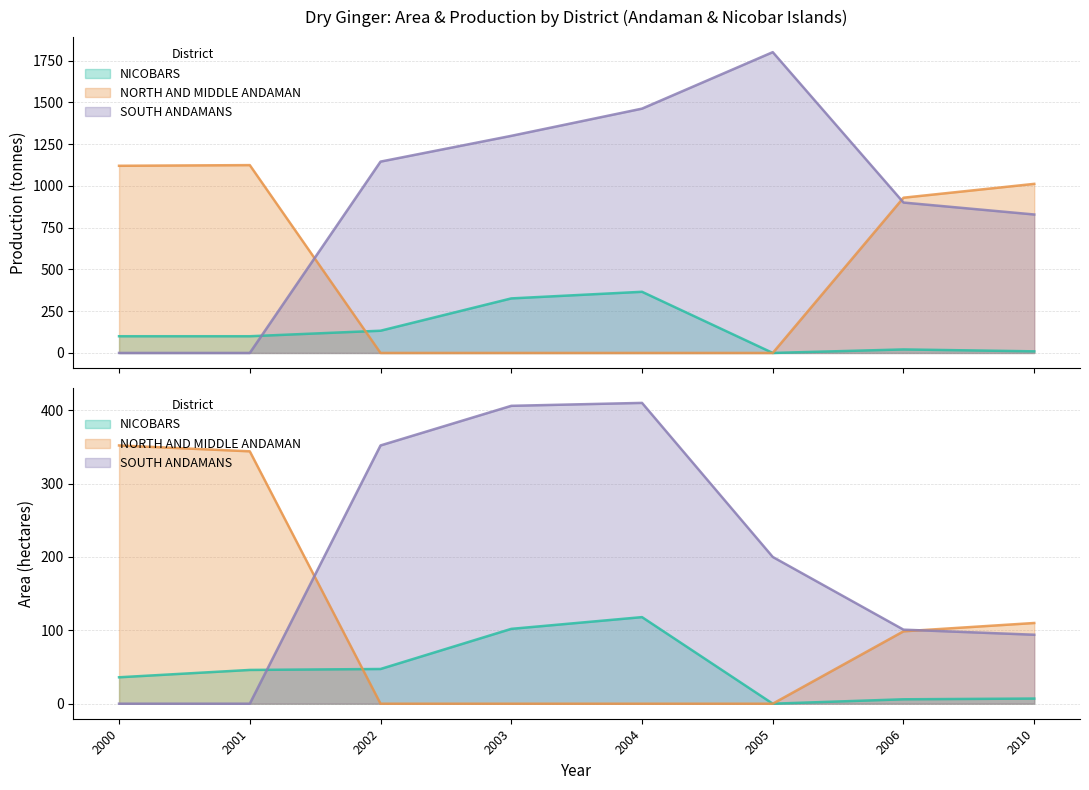

What is the spread (max minus min) of values at 2003?

1299.2